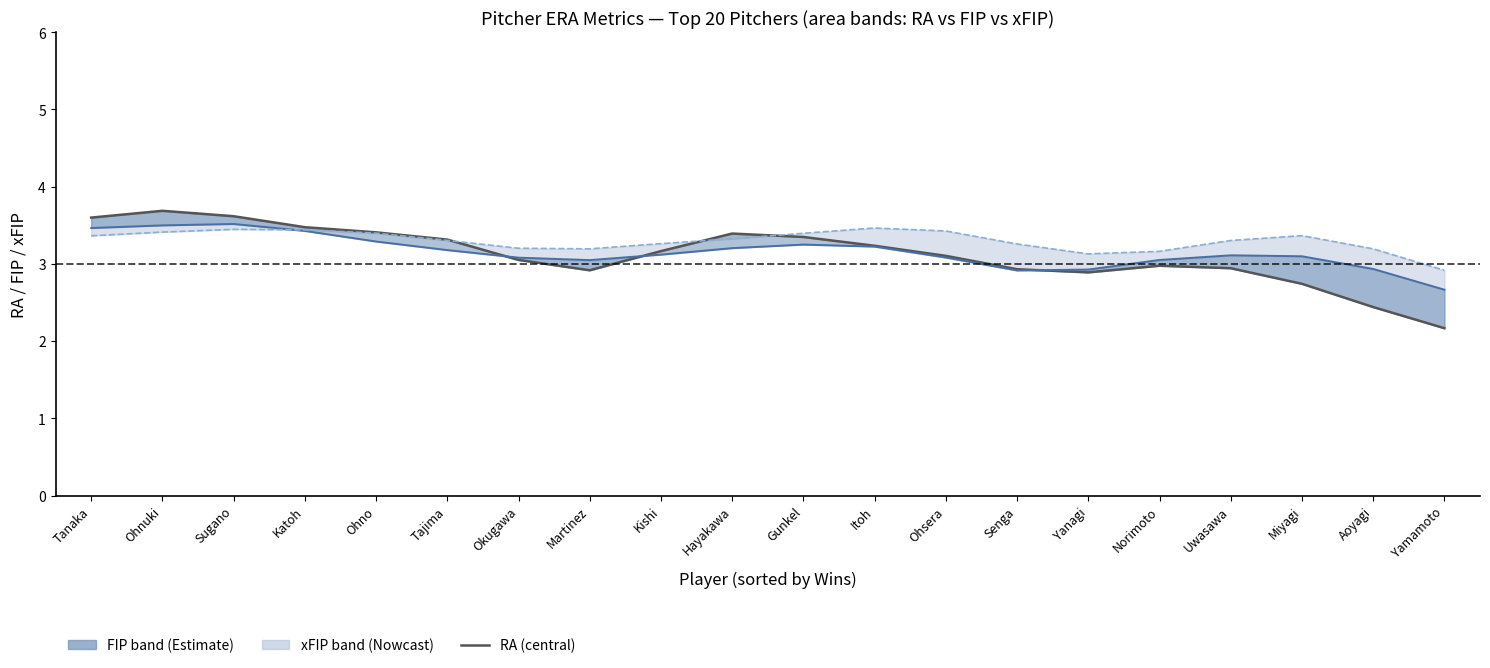

Rank the categories by RA value from lowest to highest.

Yamamoto, Aoyagi, Miyagi, Yanagi, Martinez, Senga, Uwasawa, Norimoto, Okugawa, Ohsera, Kishi, Itoh, Tajima, Gunkel, Hayakawa, Ohno, Katoh, Tanaka, Sugano, Ohnuki